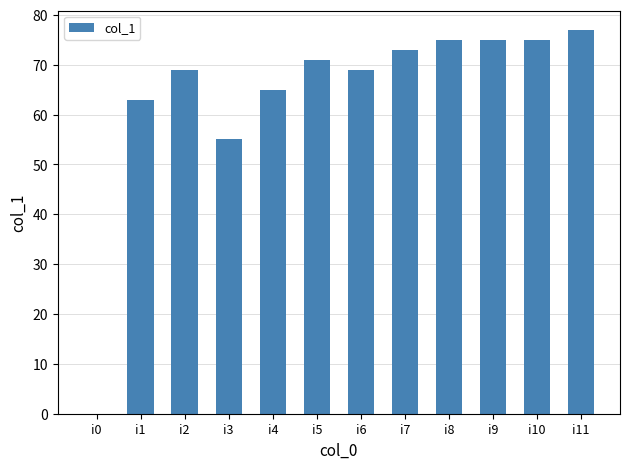

True or false: the data shows 55 at i3.

True